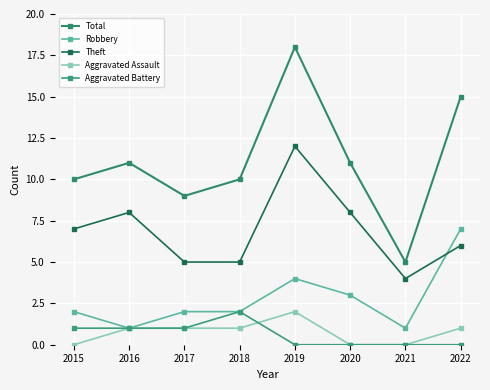

True or false: Aggravated Assault has more than 1 interior local peaks.

False